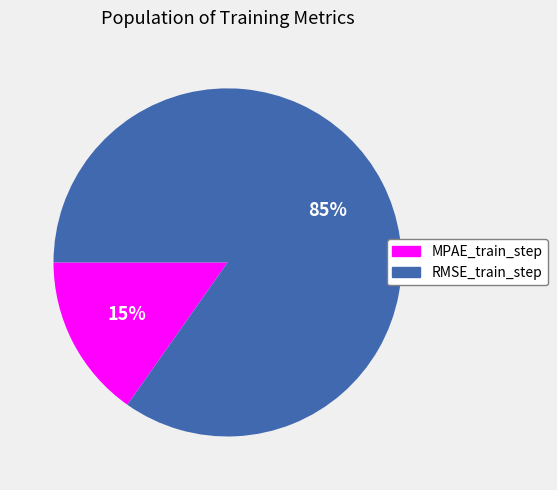

Combined, do MPAE_train_step and RMSE_train_step account for over 50%?

Yes